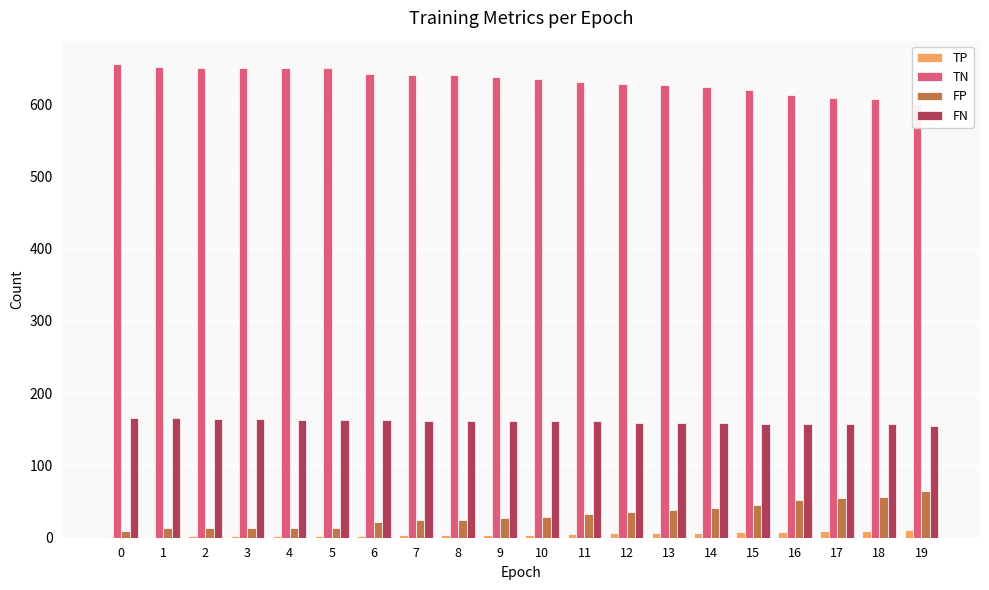

What is the value of the FP bar at the 4th from the left?

14